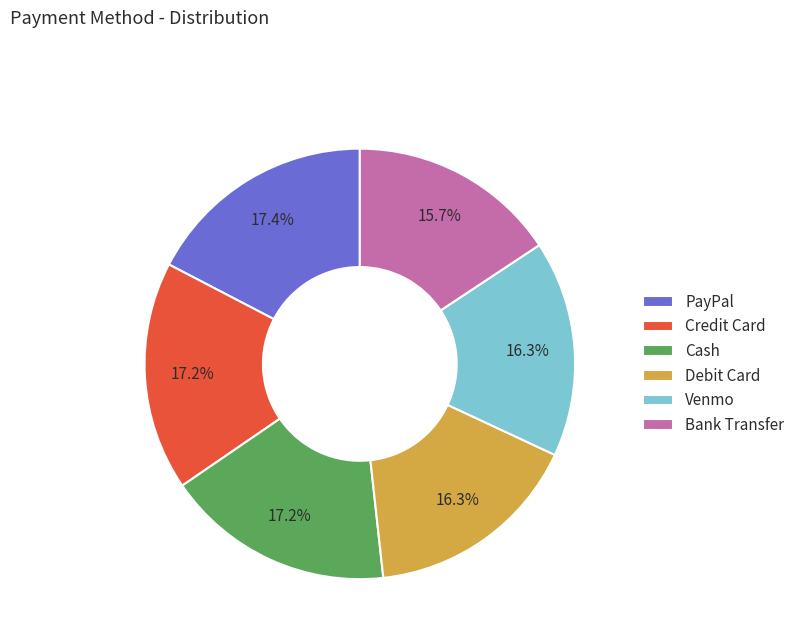

How many segments does this pie chart have?

6